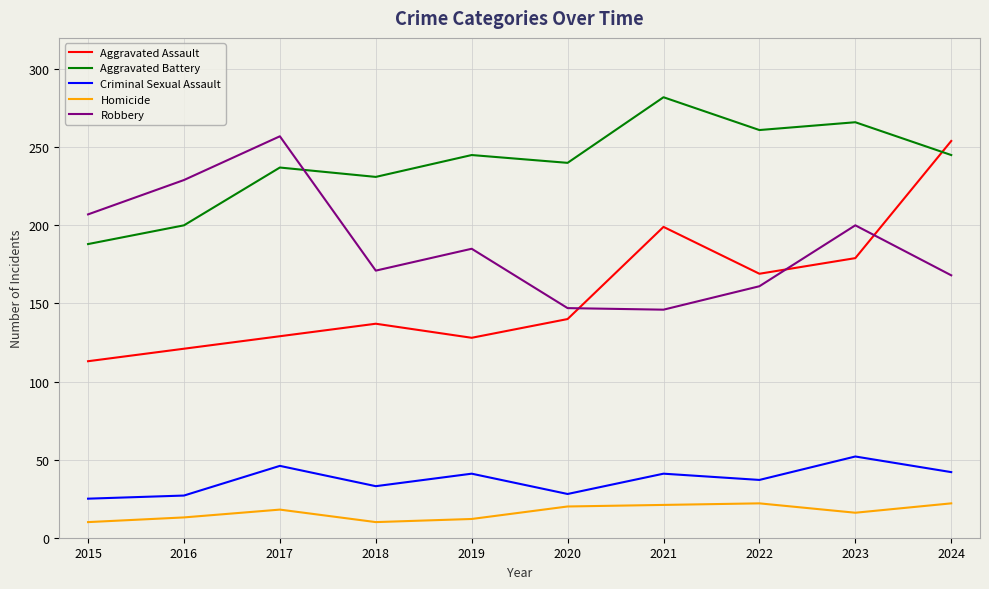

In Criminal Sexual Assault, how many points are higher than both neighbors (excluding endpoints)?

4